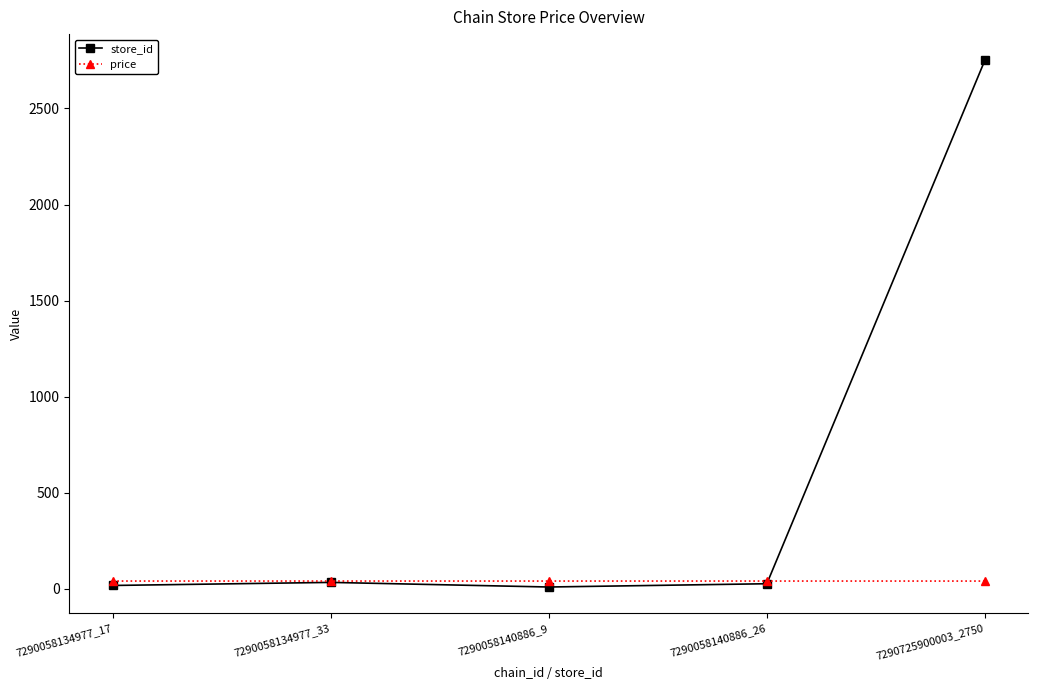

At which category is the sum across all series the highest?

7290725900003_2750